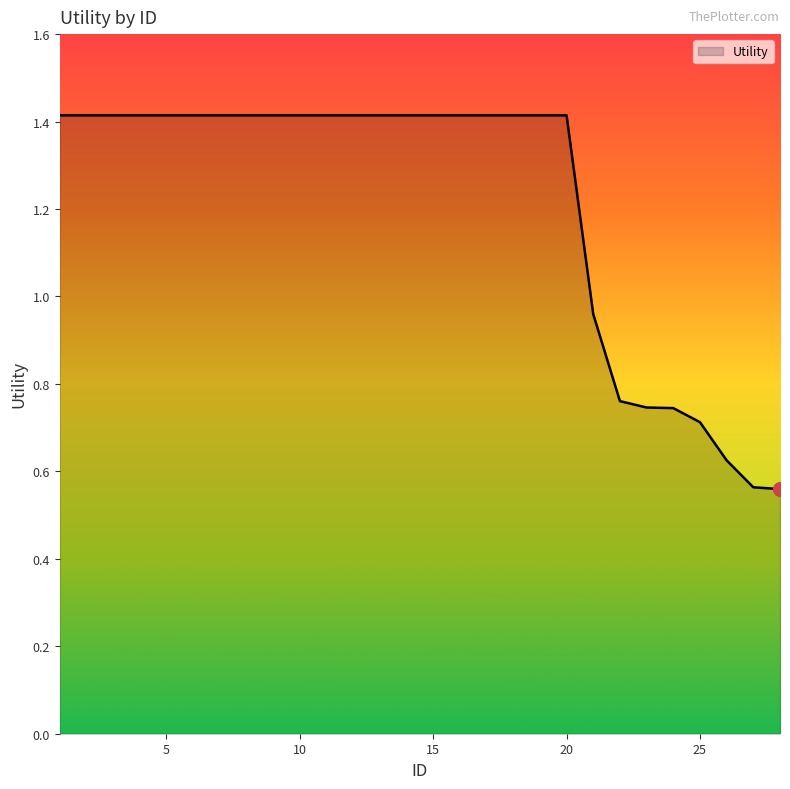

What is the greatest value displayed?

1.4